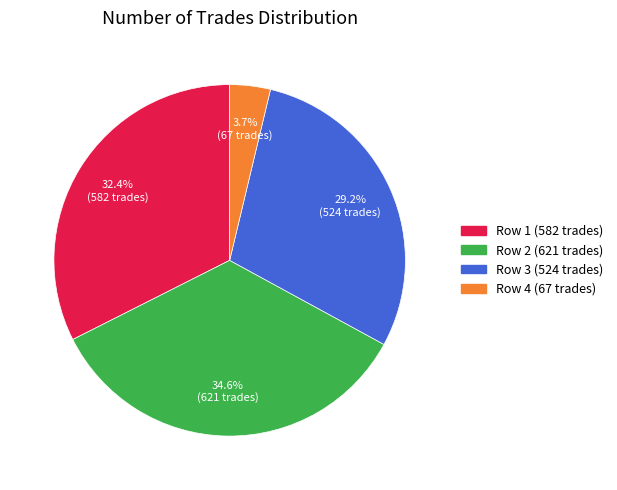

How many segments does this pie chart have?

4